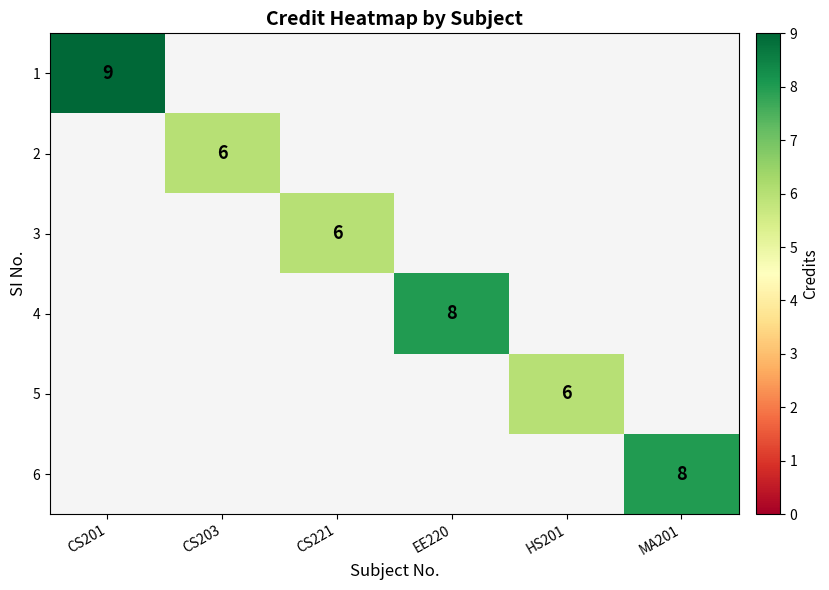

The 6 series shows 8 at MA201. True or false?

True